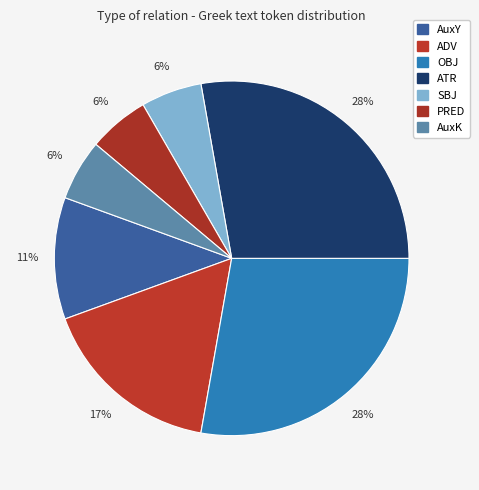

Combined, what portion of the pie is SBJ and OBJ?

33.3%